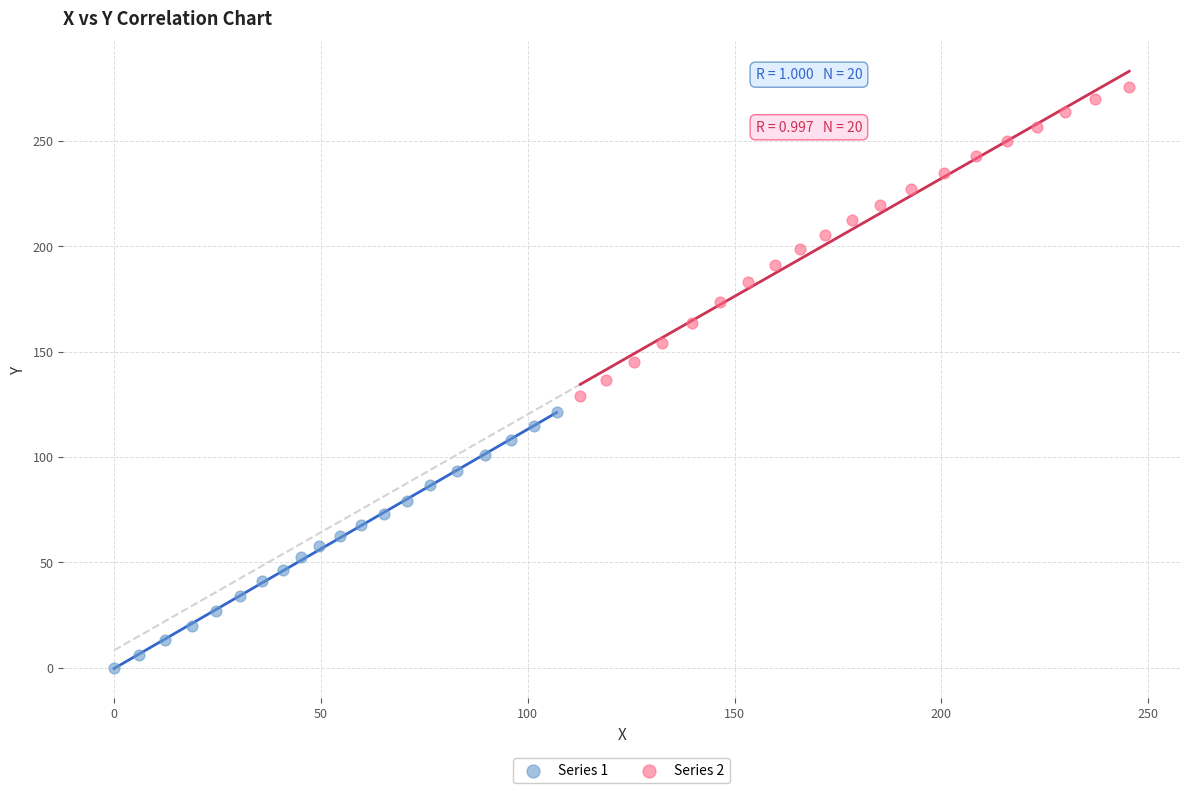

Which series contains the highest Y value?

Series 2